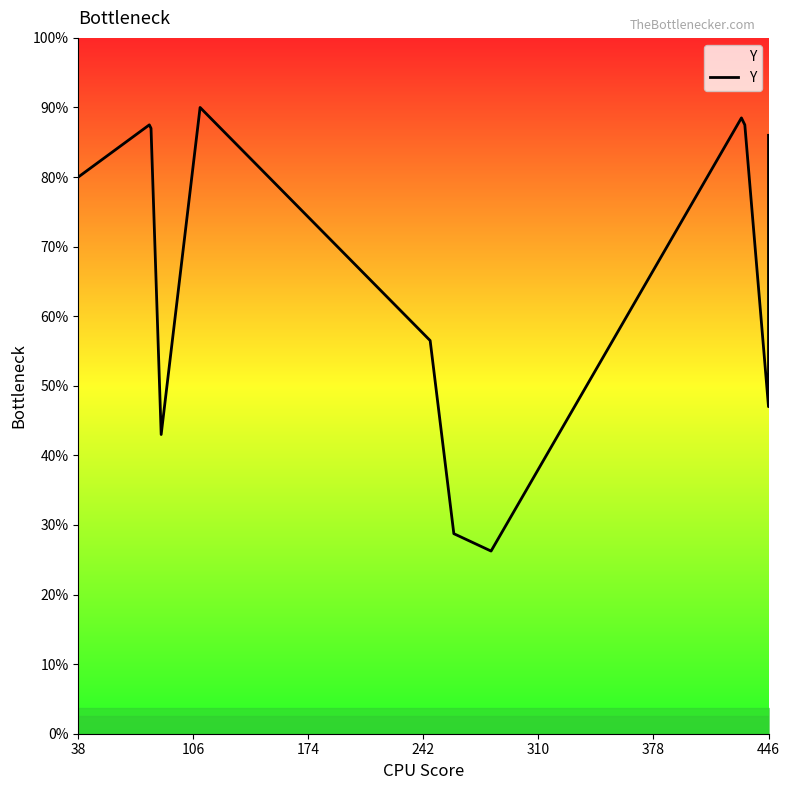

True or false: the data has more than 0 interior local peaks.

True